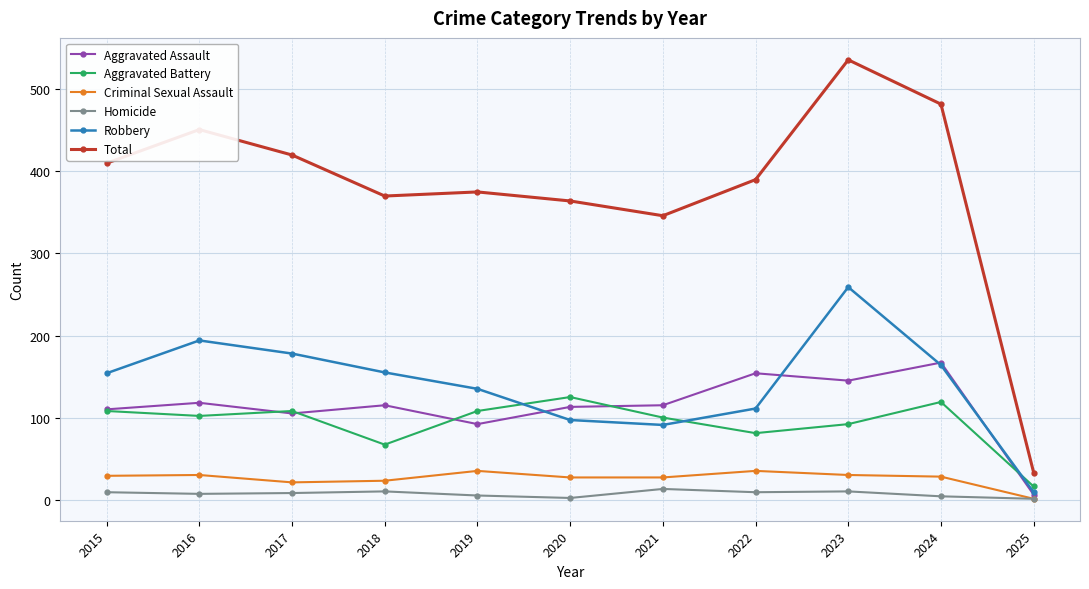

What is the maximum value shown in the chart?

536